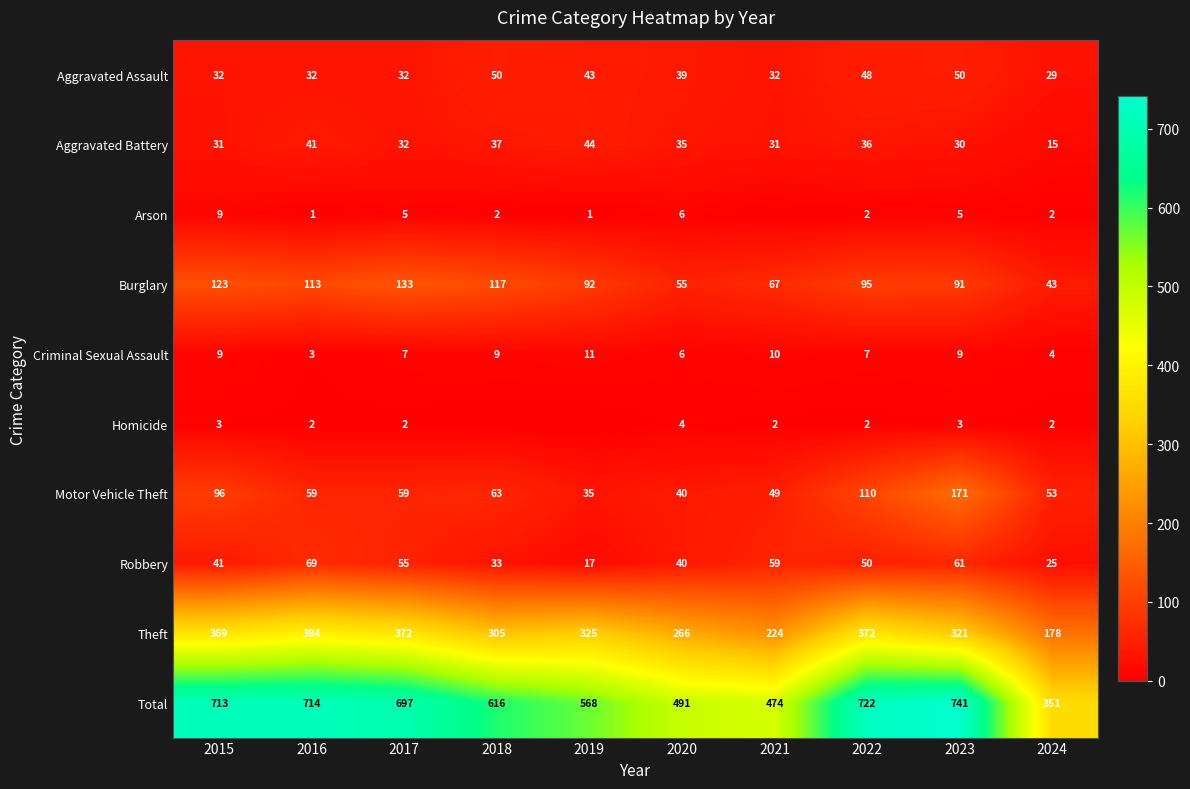

Rank the series at 2016 from lowest to highest value.

Arson, Homicide, Criminal Sexual Assault, Aggravated Assault, Aggravated Battery, Motor Vehicle Theft, Robbery, Burglary, Theft, Total